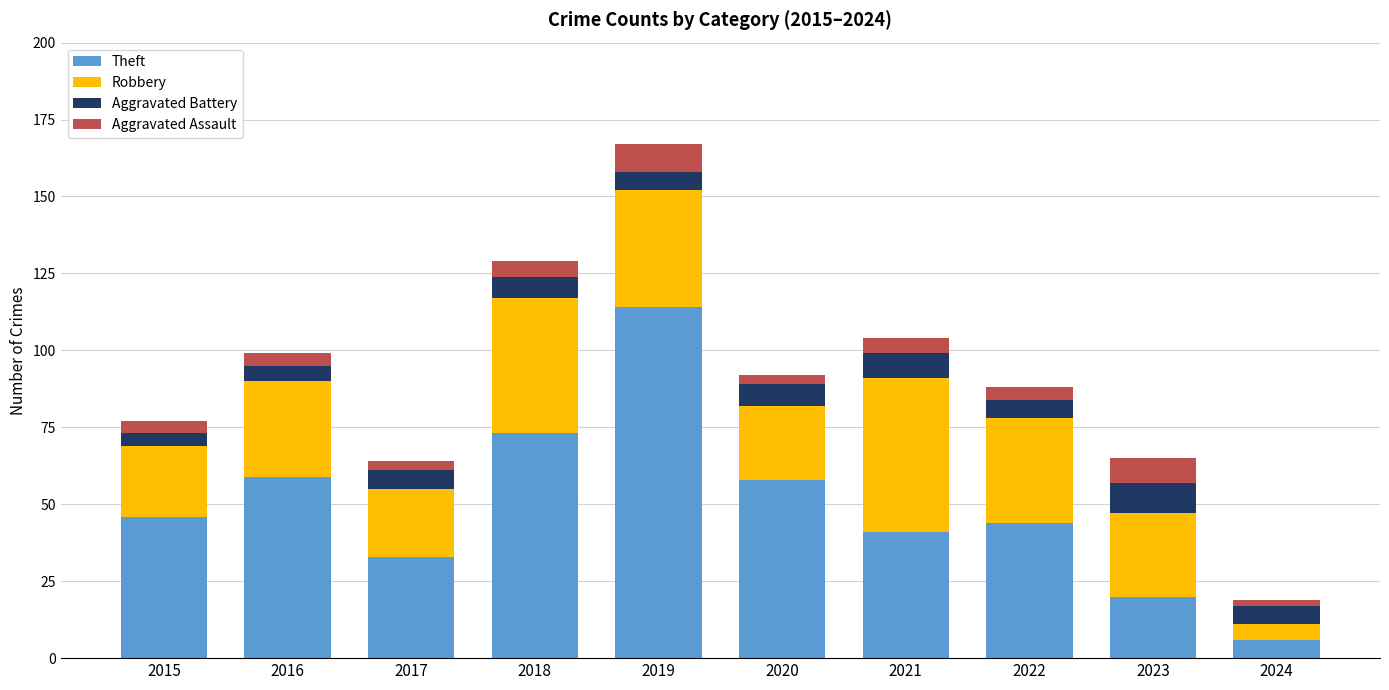

Which category has the lowest value in the Theft series?

2024